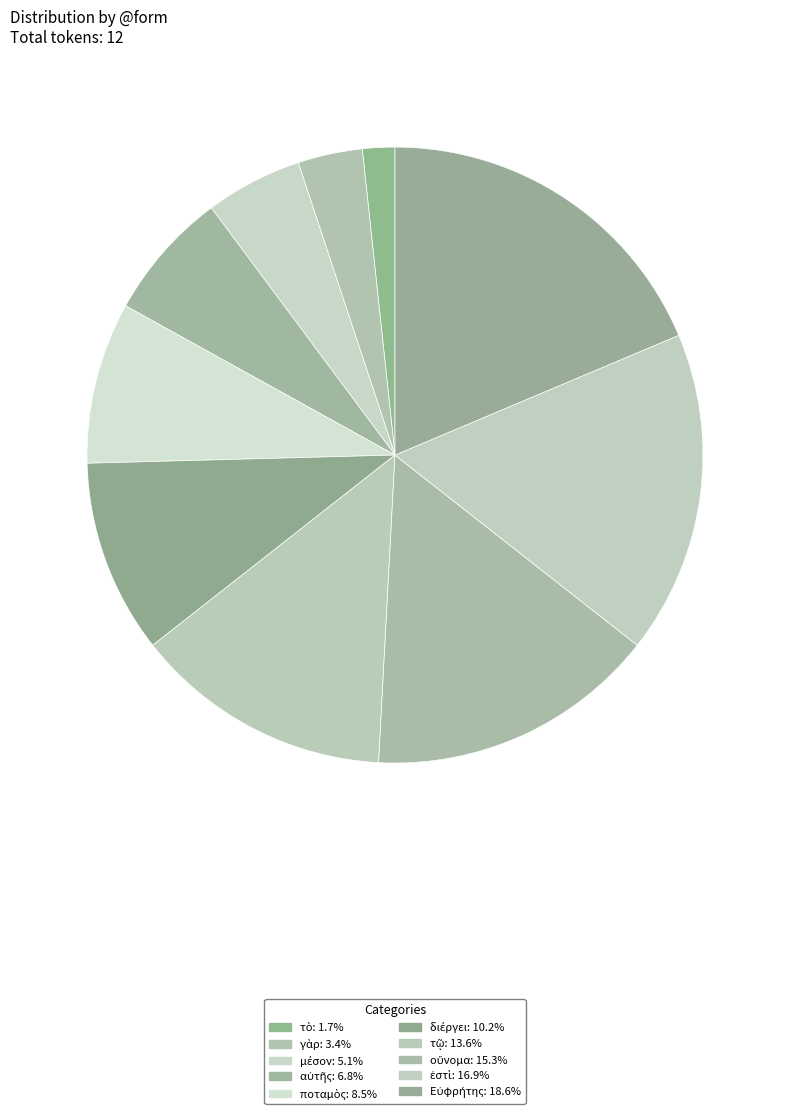

Which has a higher value, οὔνομα or Εὐφρήτης?

Εὐφρήτης